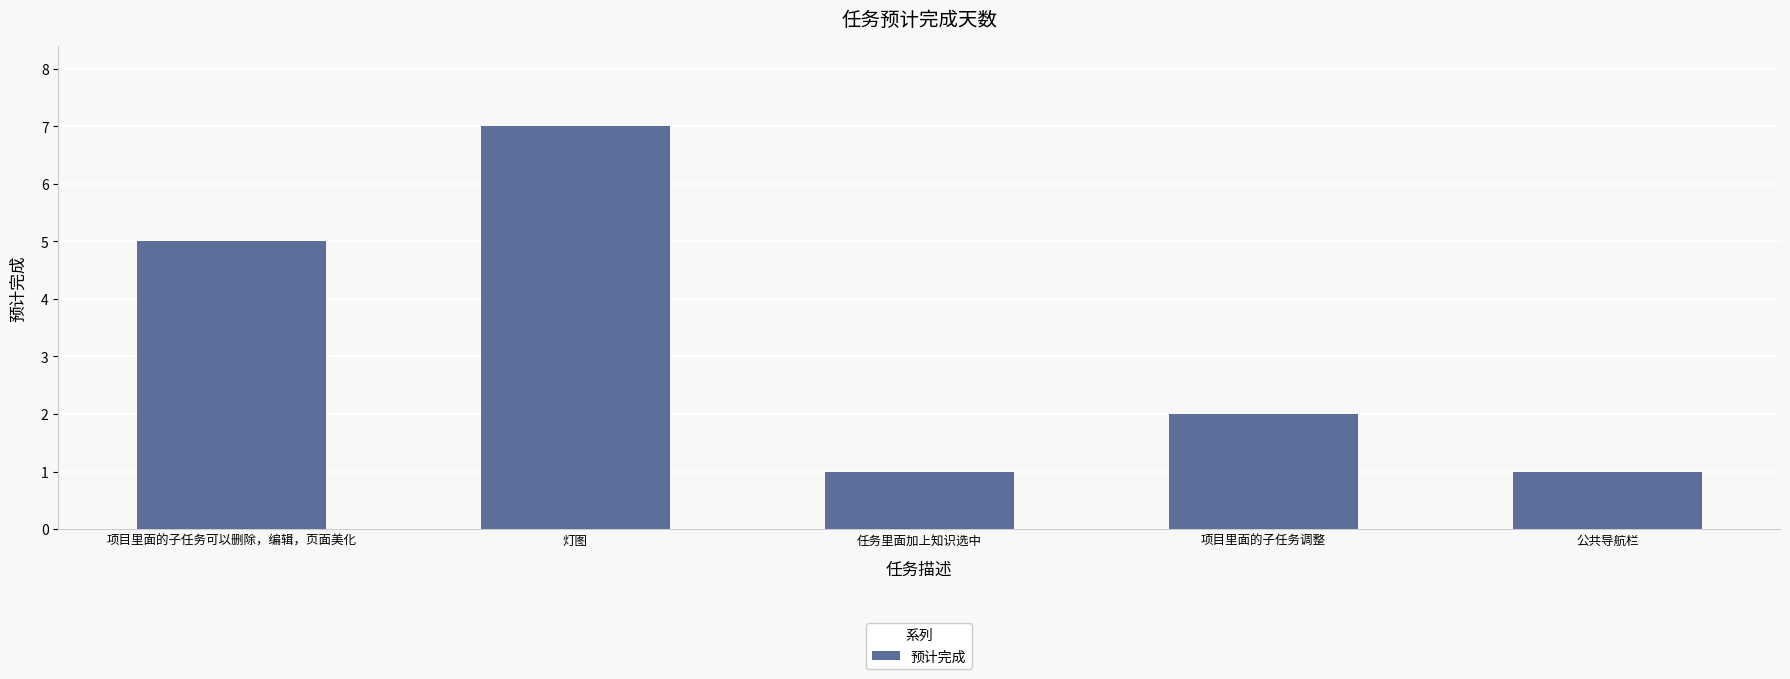

Between 公共导航栏 and 灯图, which is larger?

灯图